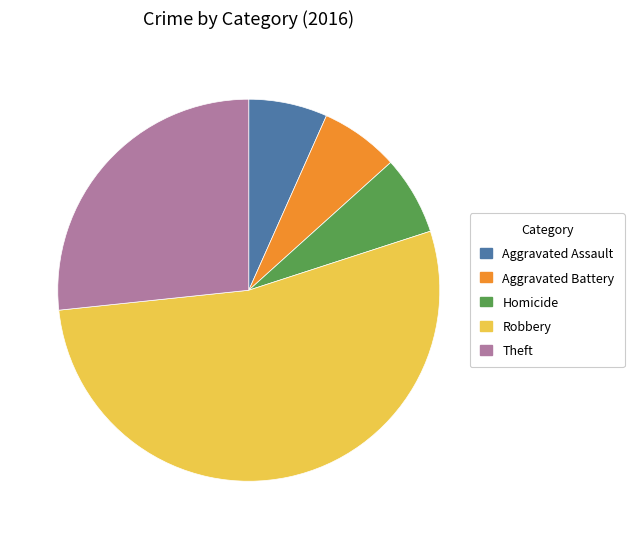

What is the largest slice in the pie chart?

Robbery